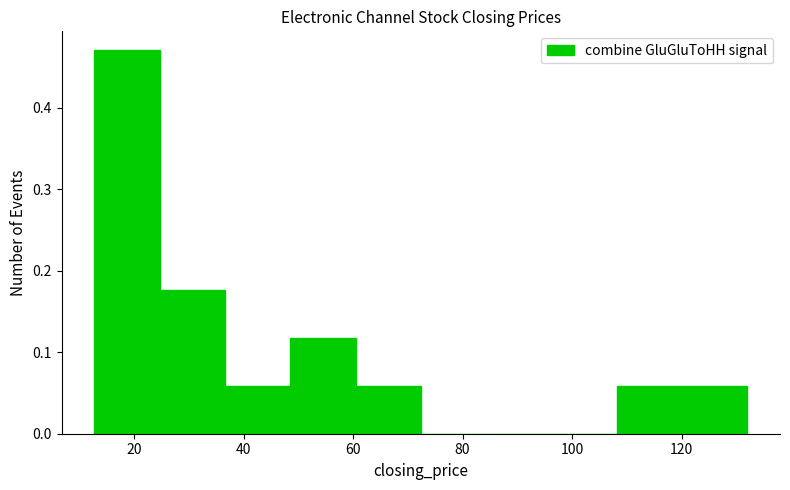

What is the height of the bar covering 36 to 48 on the x-axis? Neither the bar edges nor the heights are printed on the chart, so give them approximately, as read against the axes.

0.06